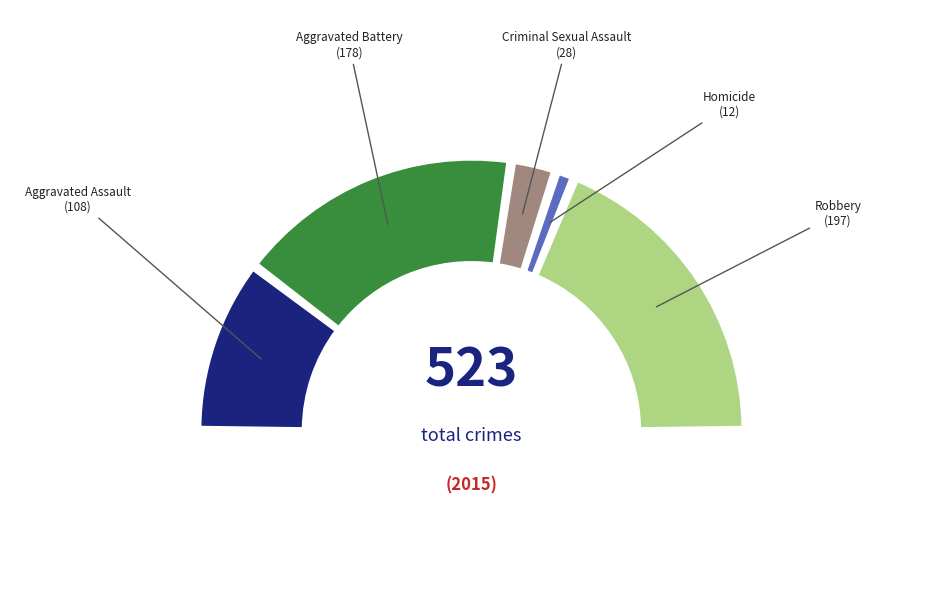

What percentage is the Criminal Sexual Assault slice, to the nearest percent?

5%